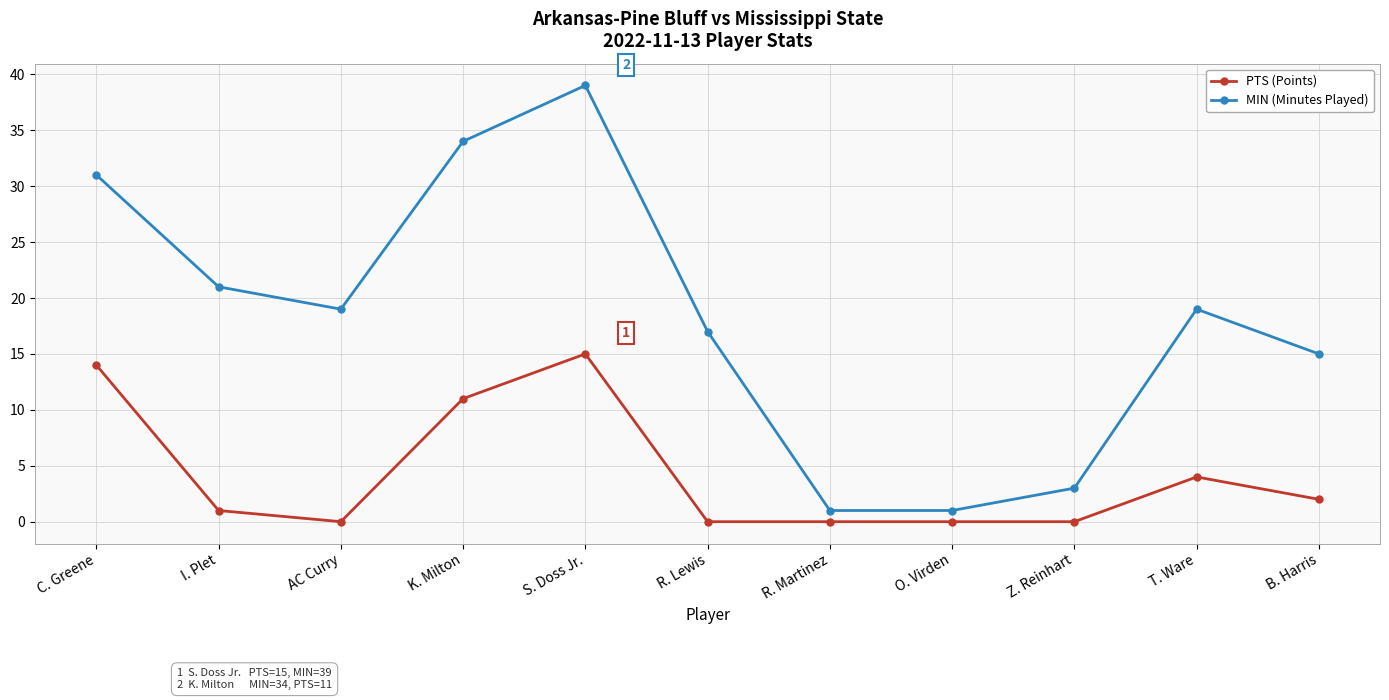

Rank the series by their maximum value, from highest to lowest.

MIN (Minutes Played), PTS (Points)